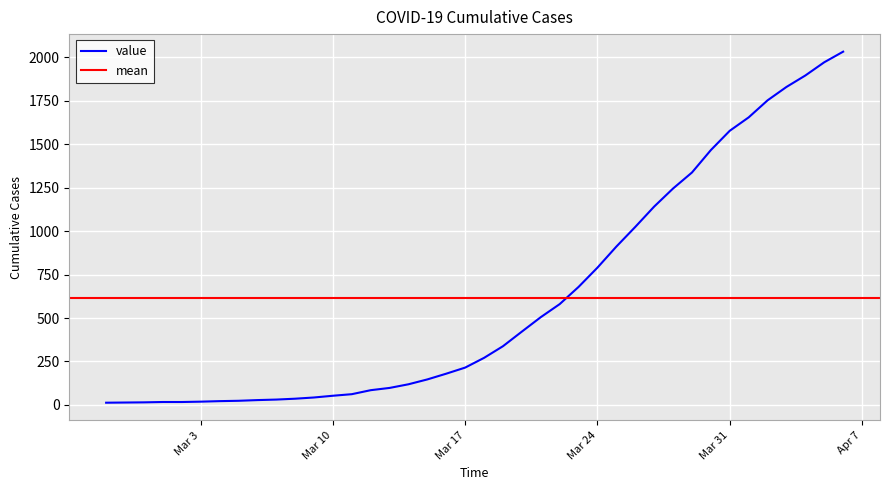

What is the maximum value shown in the chart?

2032